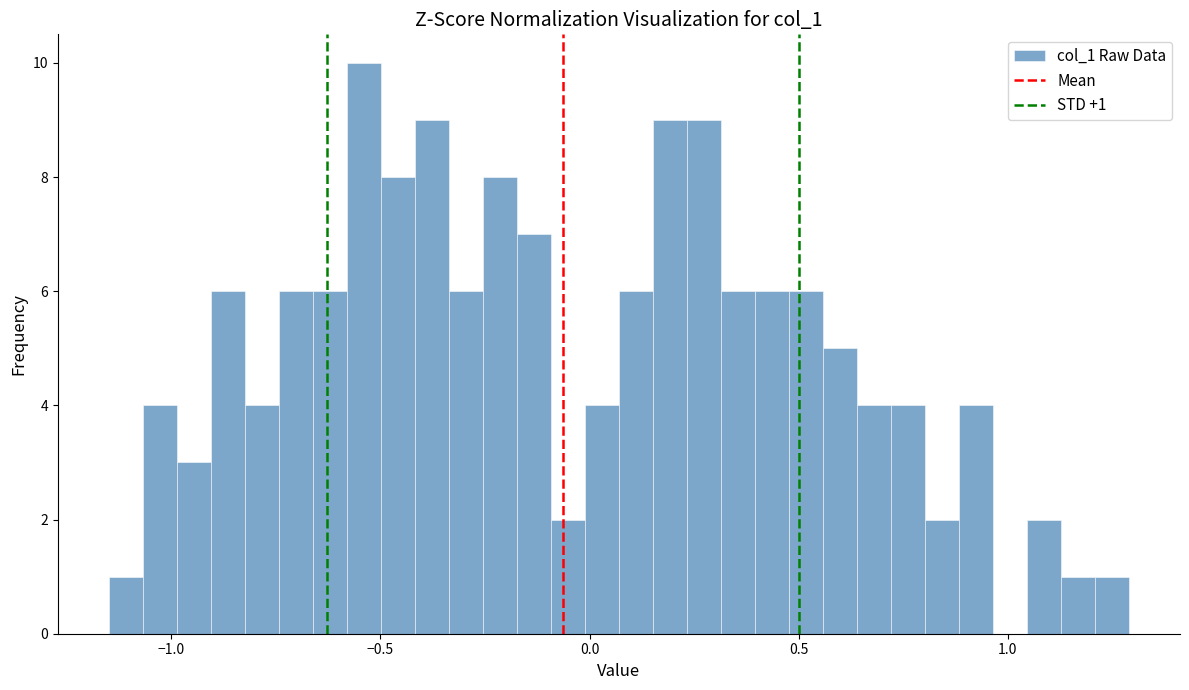

Read against the x-axis, roughly where is the centre of the tallest bar?

-0.55